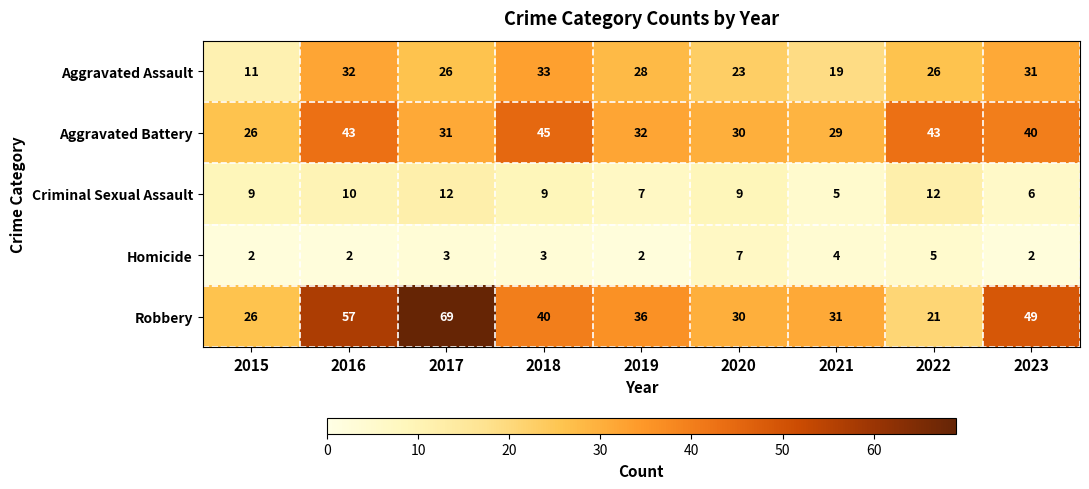

At which category is the sum across all series the highest?

2016